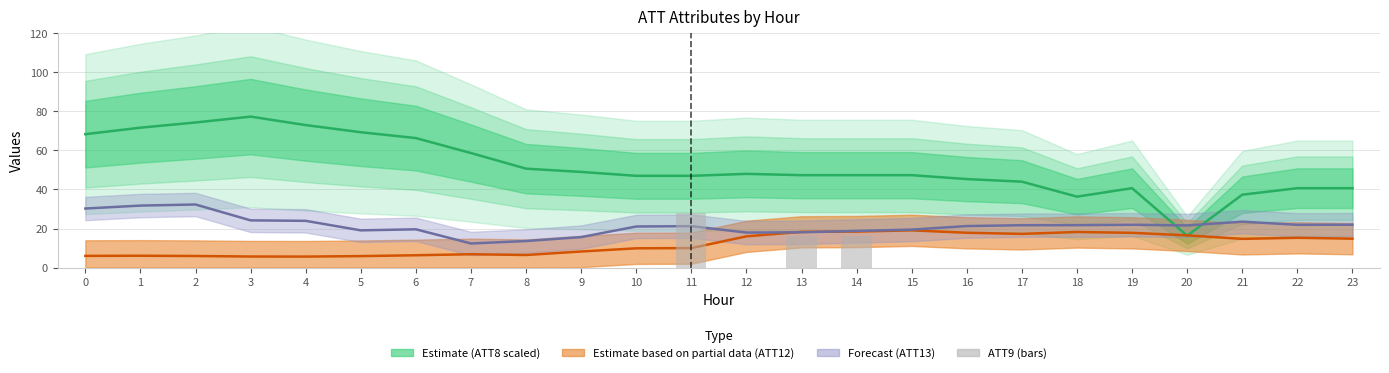

The value at 16 is -15.6. True or false?

False